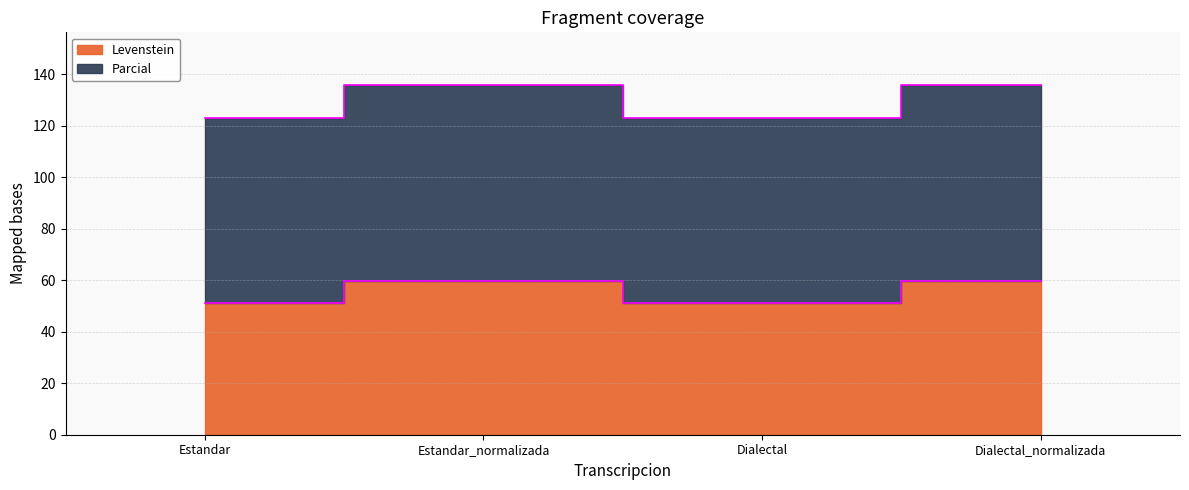

What is the approximate value of Levenstein at Estandar?

51.2